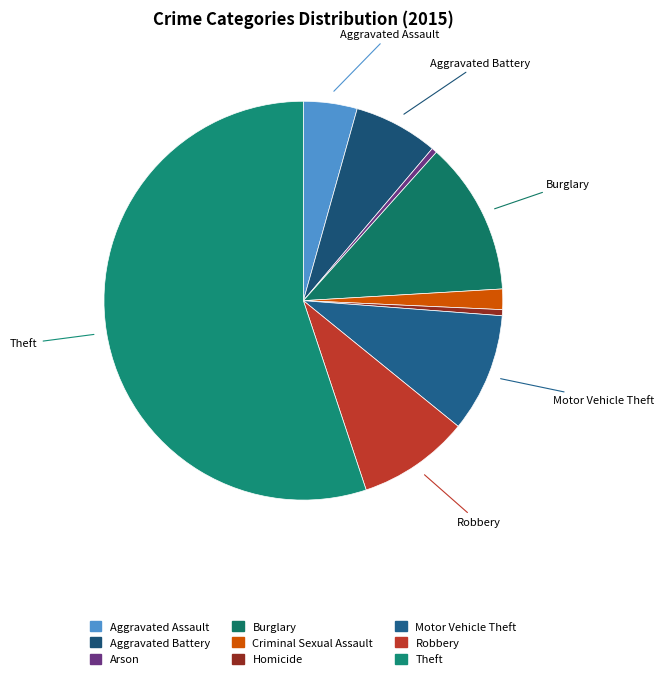

Do Arson and Aggravated Battery together represent more than half of the pie?

No